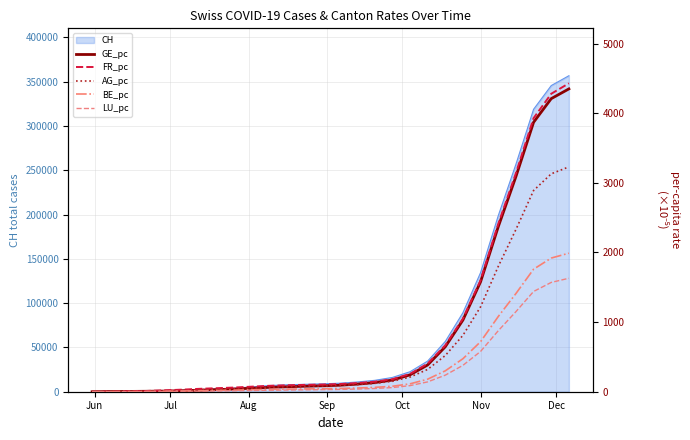

What is the highest value of the CH series?

356789